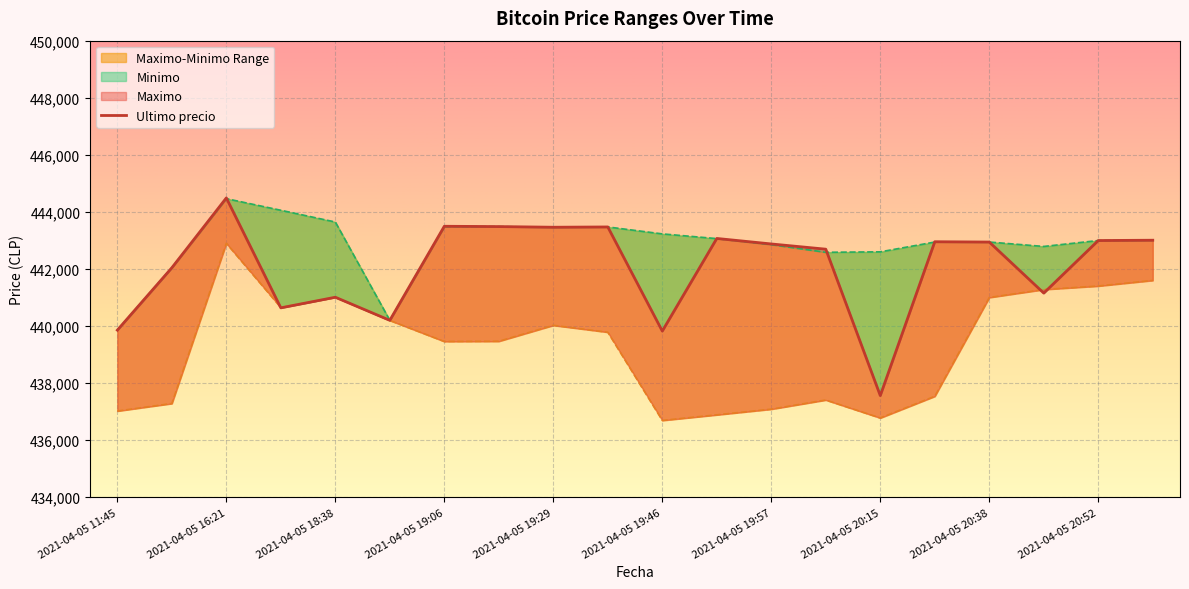

What value does the Minimo series have at 2021-04-05 16:00, to the nearest 50?

442050